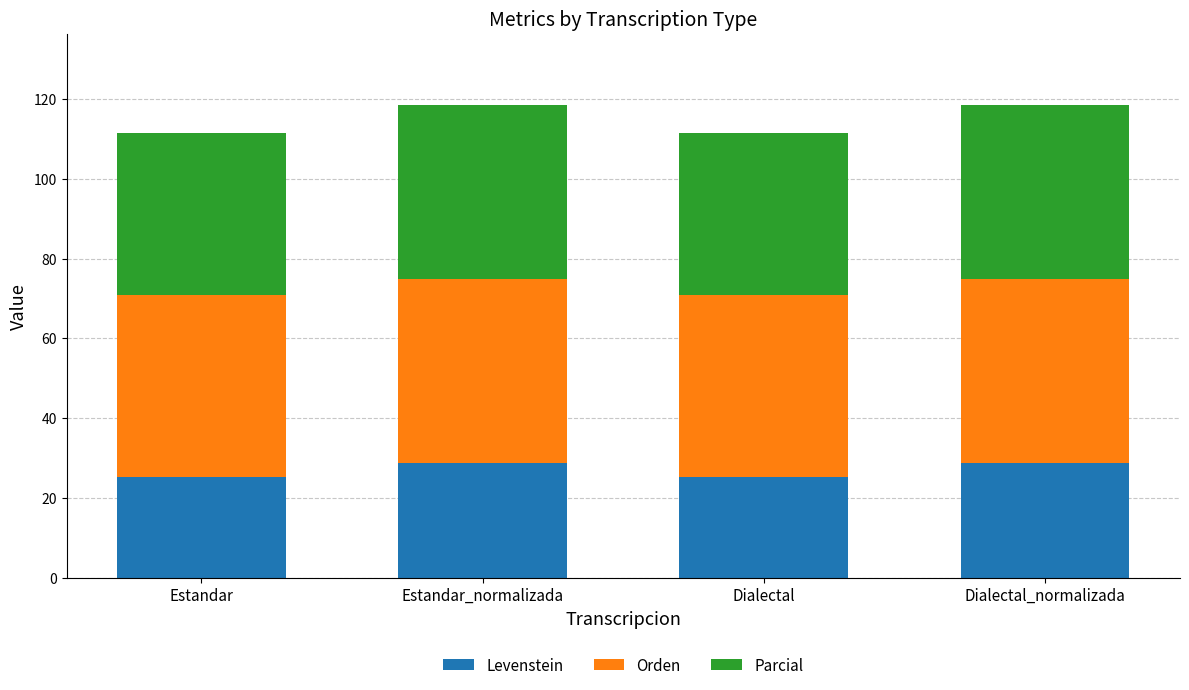

Count the number of data series in this chart.

3